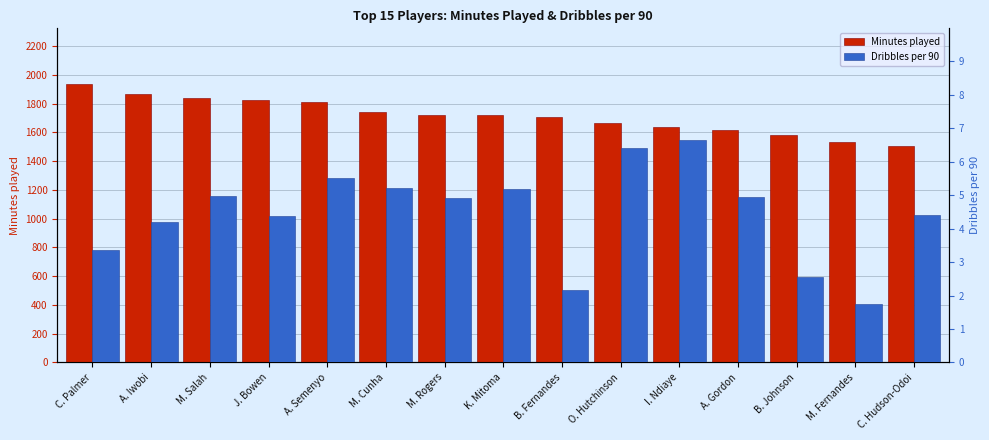

How many data points does each series have?

15